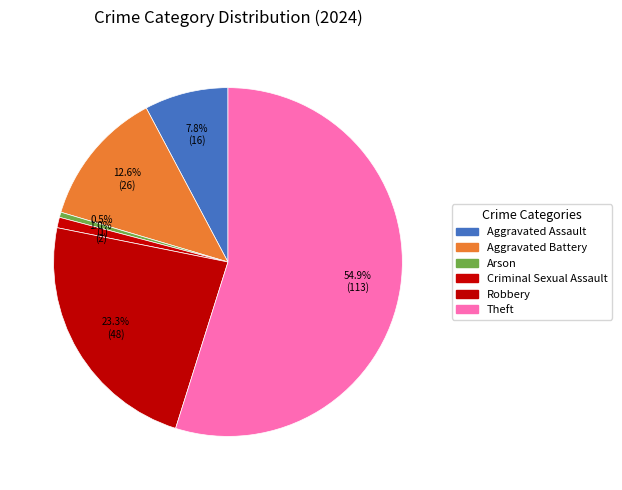

Count the number of slices in the pie.

6